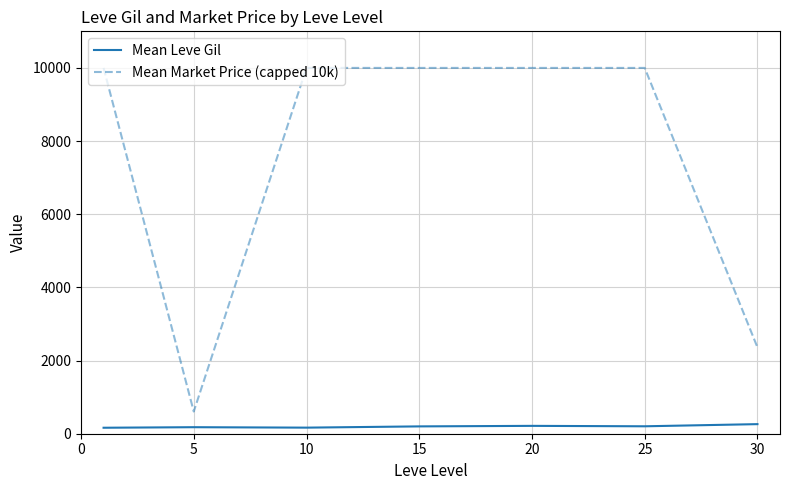

What is the sum of all Mean Market Price (capped 10k) values?

52967.0